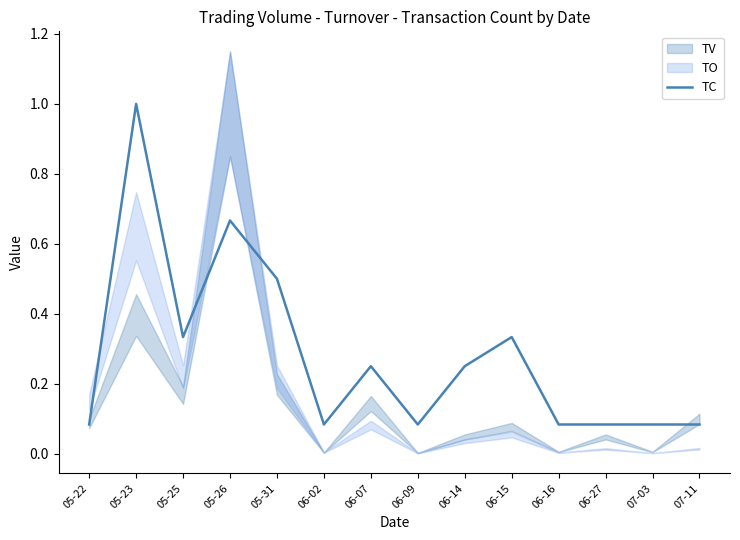

What is the difference between the maximum and minimum values?

0.9